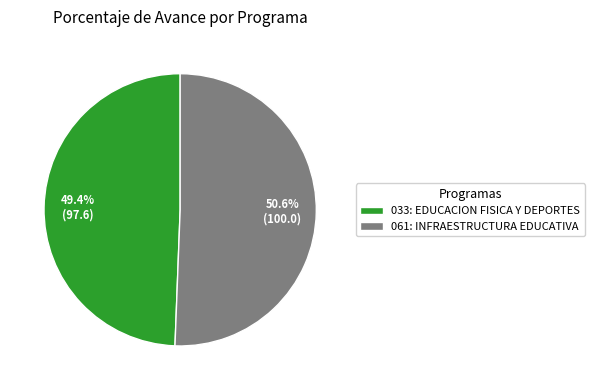

Is there any slice that represents more than half of the pie?

Yes